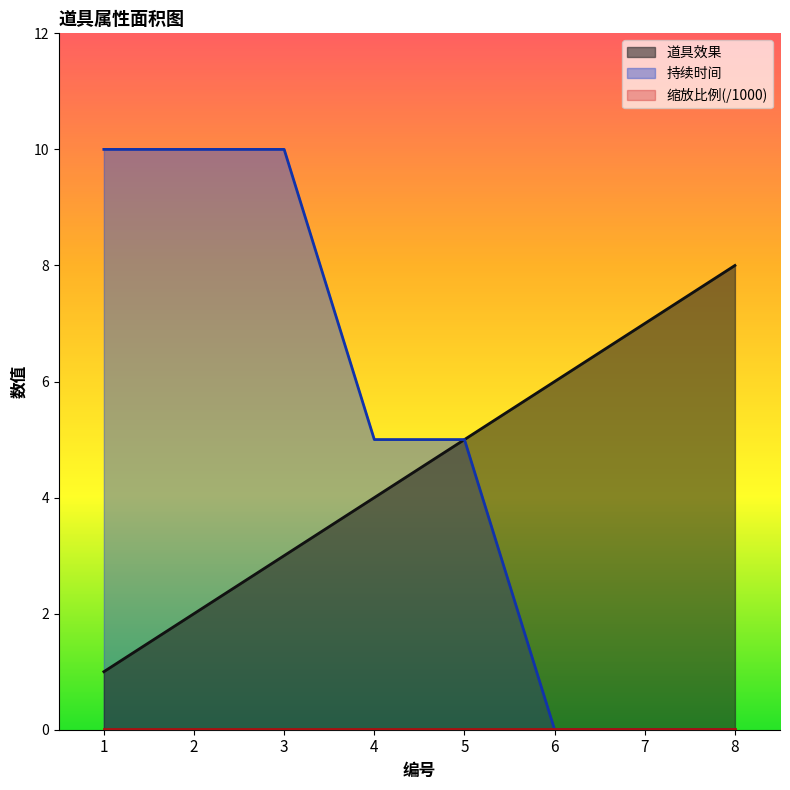

What is the sum of the 持续时间 values at 2 and 4?

15.0